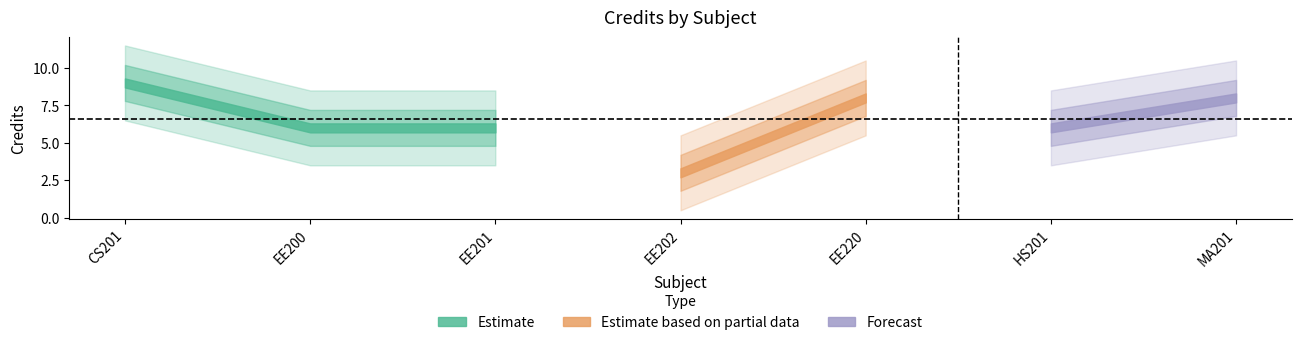

At which category does the chart reach its minimum across all series?

EE202